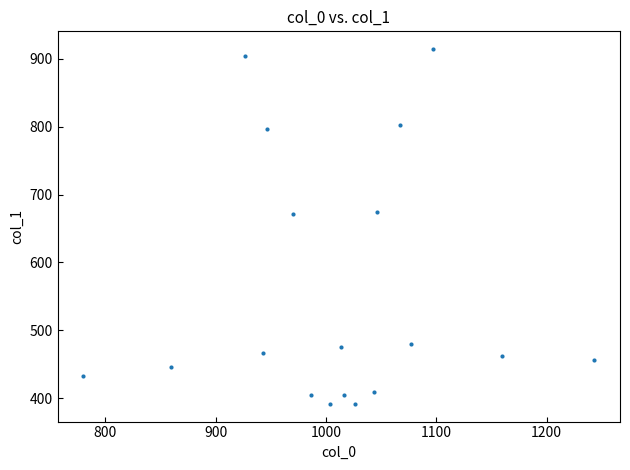

What is the range of X values (max minus min)?

463.3